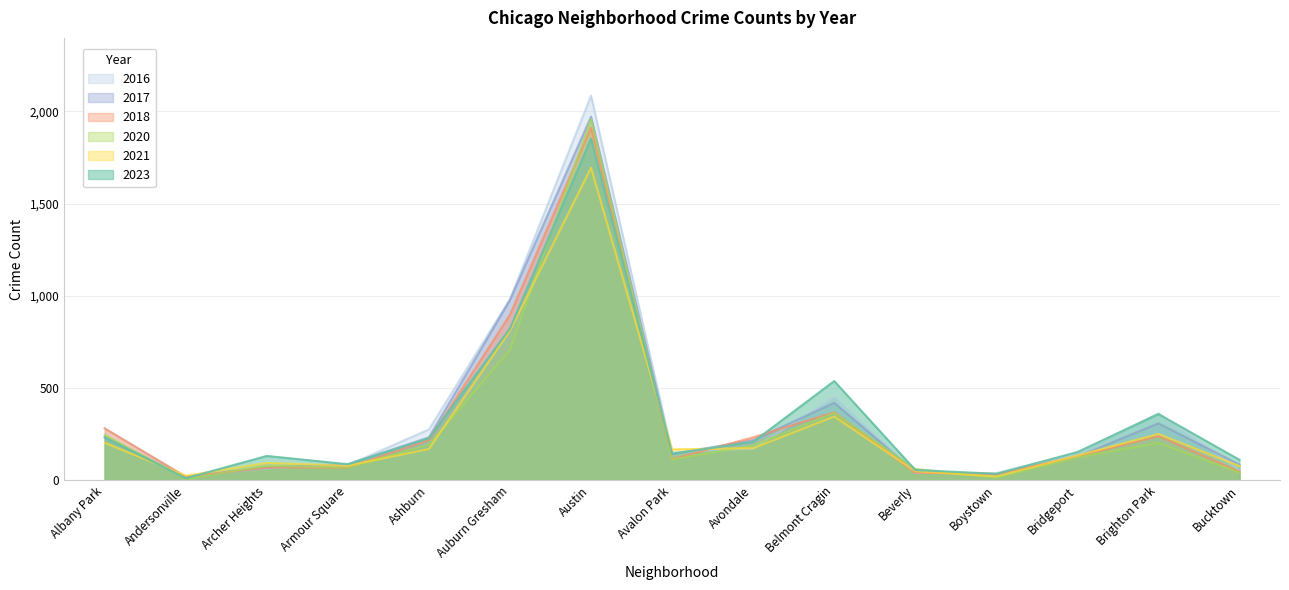

Which series has the largest total across all categories?

2016